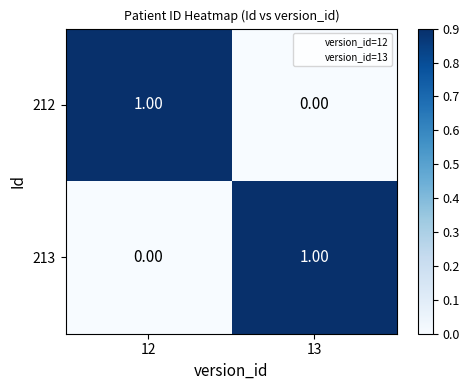

How many series are shown in this chart?

2